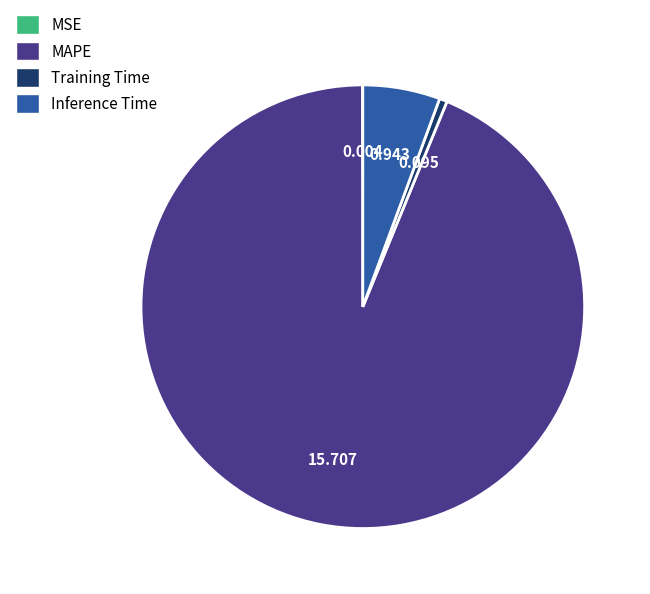

Does any single category account for the majority?

Yes